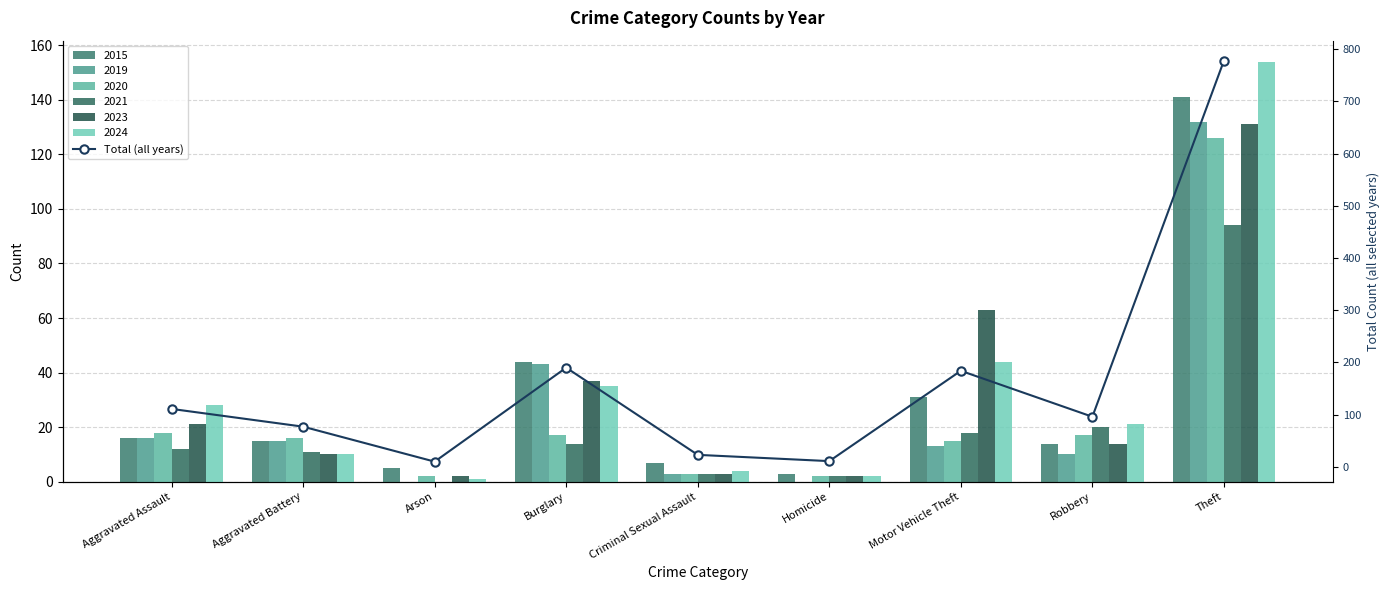

Reading right to left, extract all data points from this chart.

Theft=778	Robbery=96	Motor Vehicle Theft=184	Homicide=11	Criminal Sexual Assault=23	Burglary=190	Arson=10	Aggravated Battery=77	Aggravated Assault=111